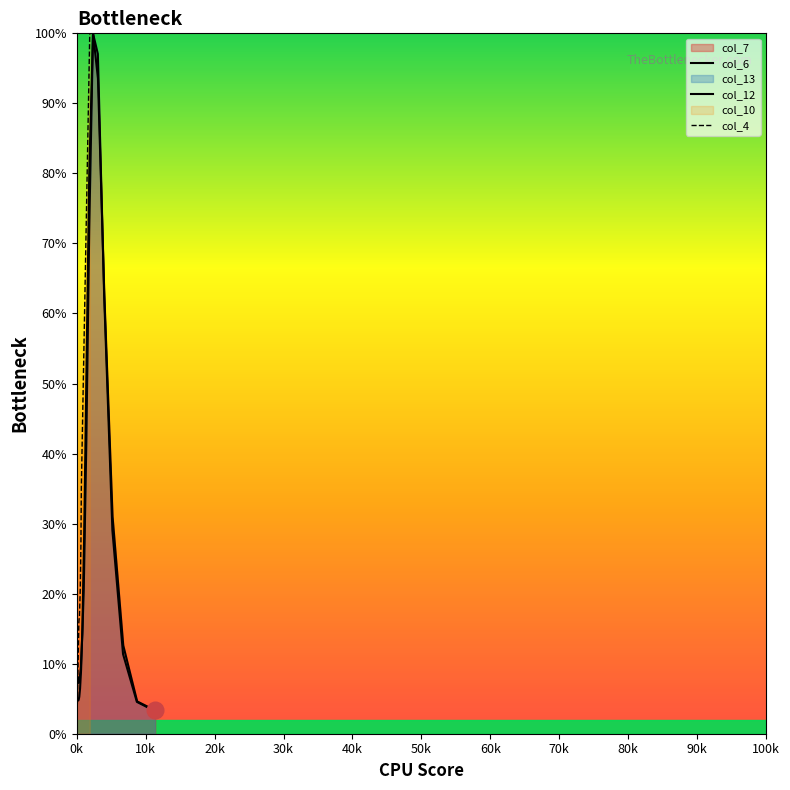

What is the label of the 23rd point from the right?

40k